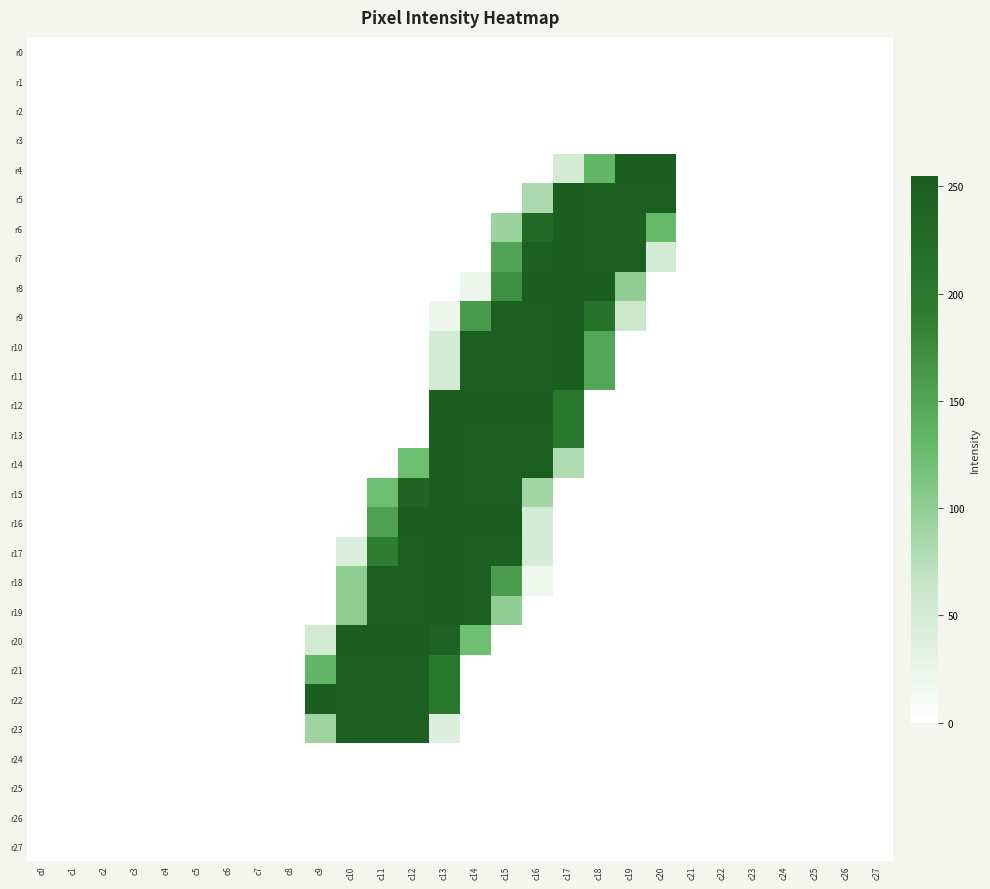

At which category is the sum across all series the highest?

c15